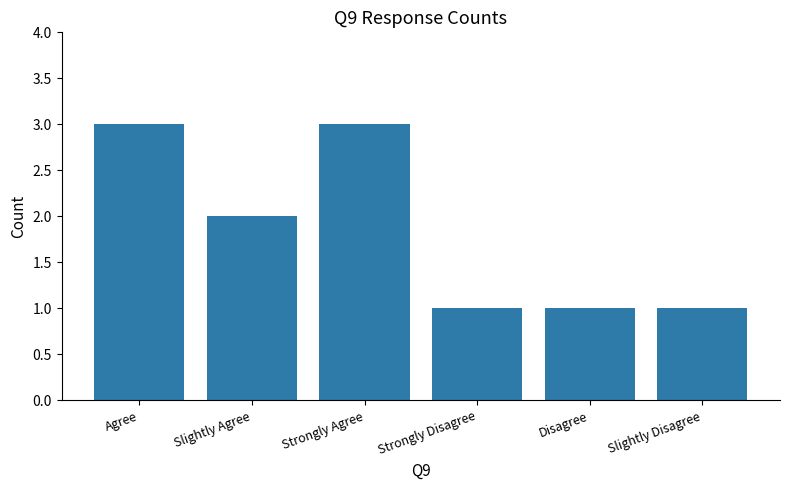

Does the chart contain stacked bars?

No